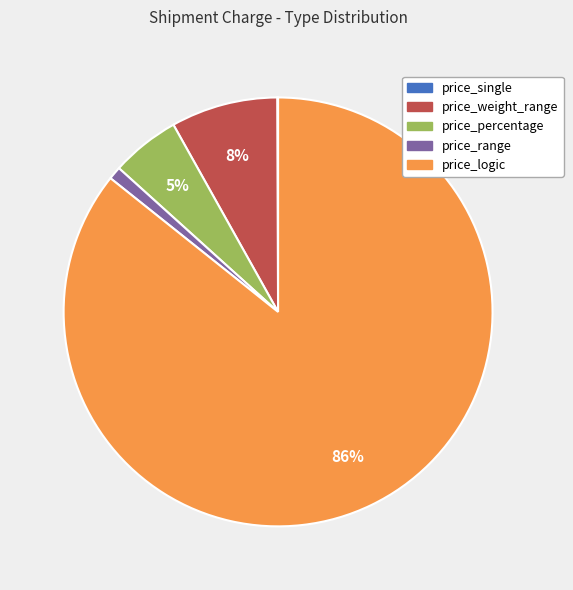

To the nearest percent, what is the difference between the price_percentage and price_weight_range slice percentages?

3%